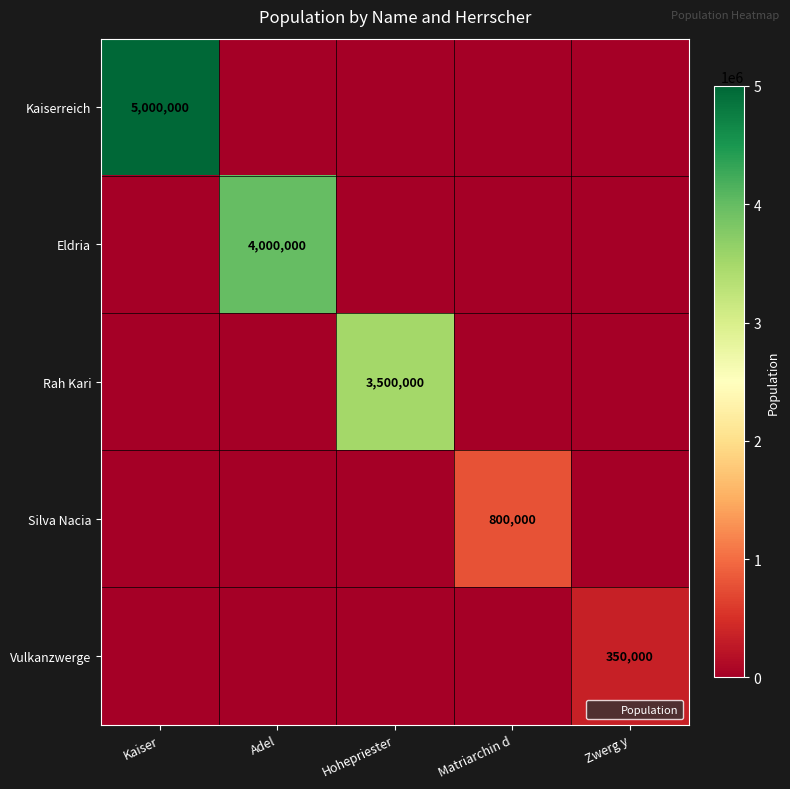

At which category does the chart reach its minimum across all series?

Adel